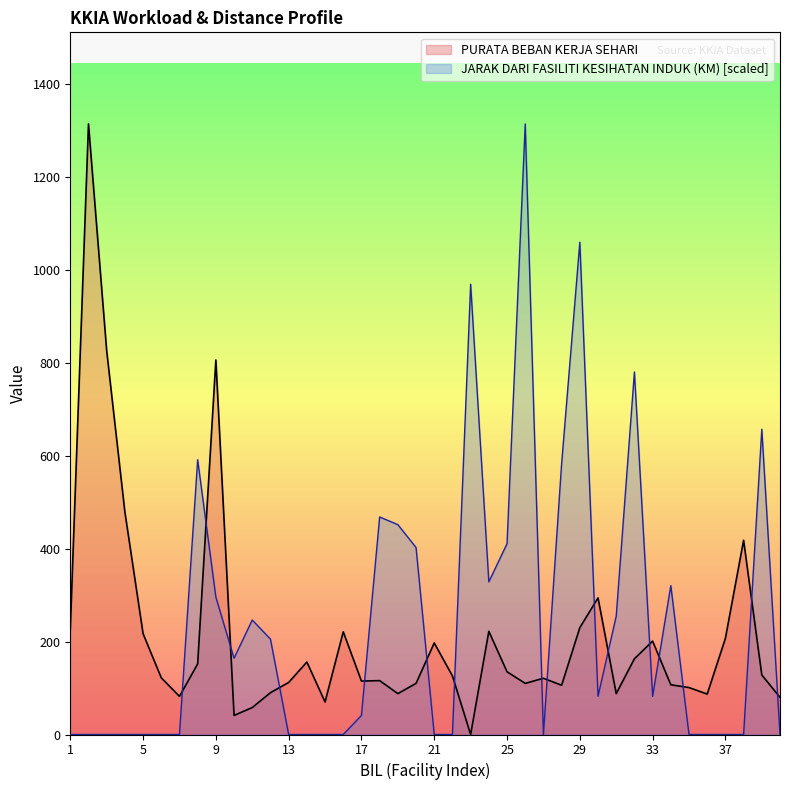

How many data points in PURATA BEBAN KERJA SEHARI are less than 126?

20